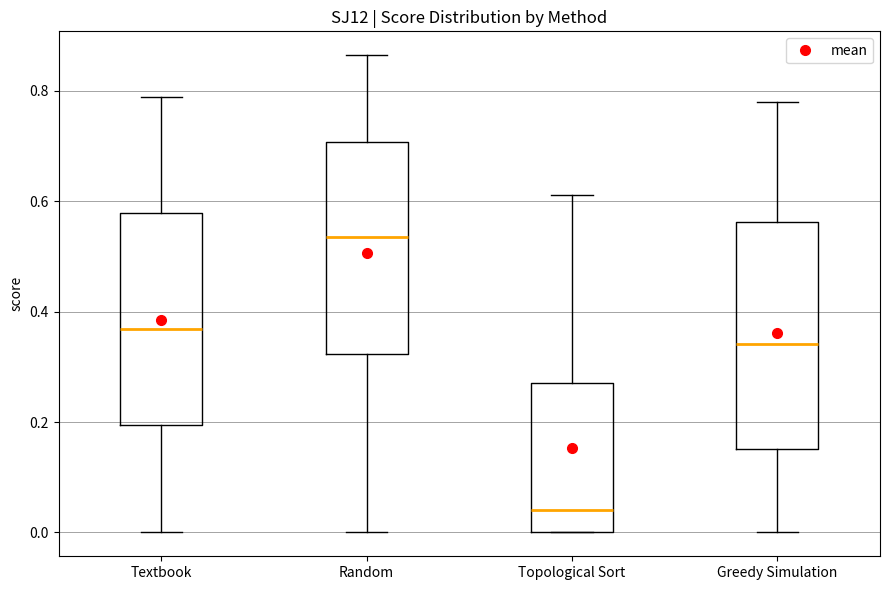

Reading left to right, read every box against the y-axis: the position of its median line, the range the box covers, and the ends of its whiskers. The values are not printed on the chart, so give them approximately, as read against the axis.

Textbook: median 0.36, box 0.20 to 0.58, whiskers 0.00 to 0.78
Random: median 0.54, box 0.32 to 0.70, whiskers 0.00 to 0.86
Topological Sort: median 0.04, box 0.00 to 0.28, whiskers 0.00 to 0.62
Greedy Simulation: median 0.34, box 0.16 to 0.56, whiskers 0.00 to 0.78